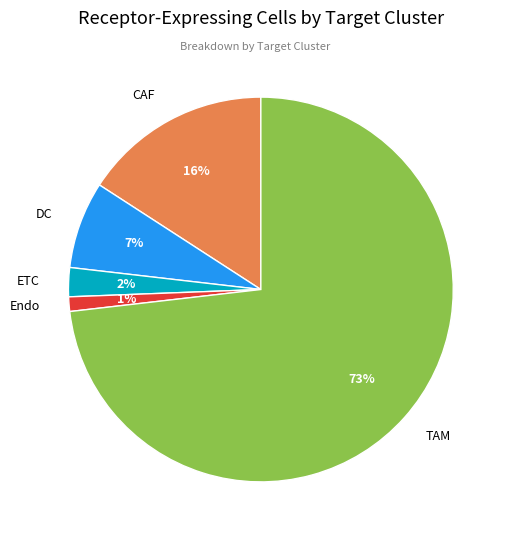

To the nearest percent, what is the combined percentage of CAF and ETC?

18%